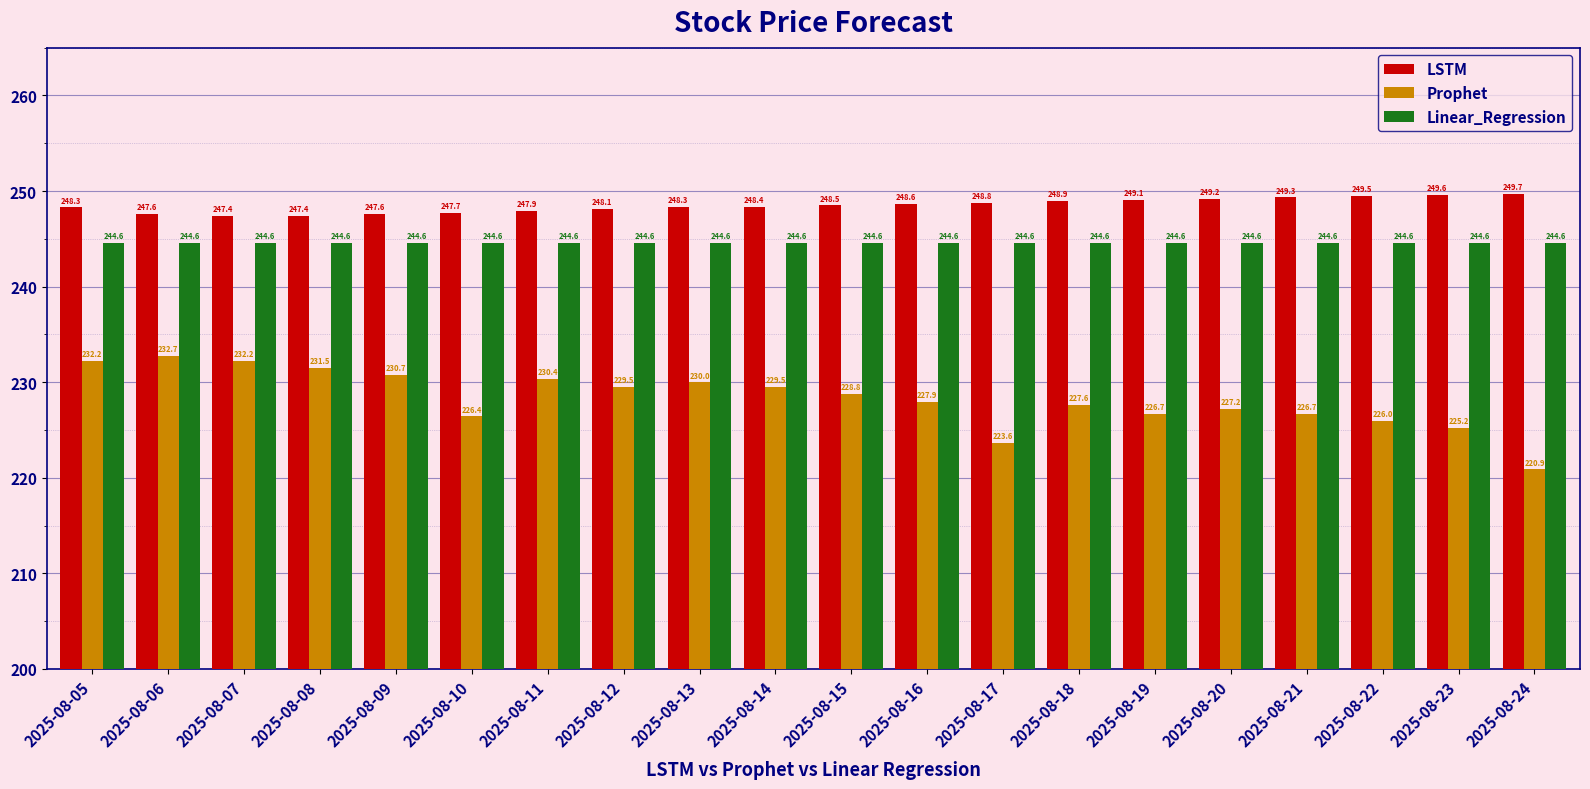

The value of Prophet at 2025-08-23 is 225.2. True or false?

True